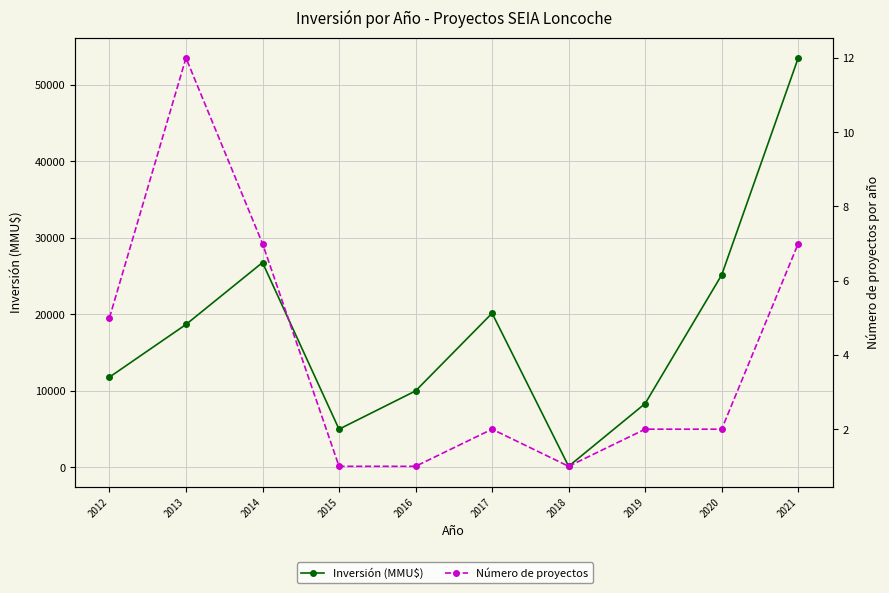

At which category is the sum across all series the highest?

2021